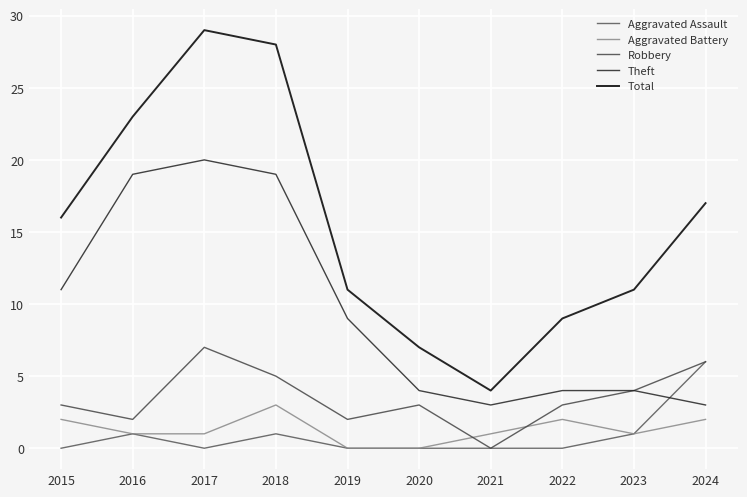

Rank the series by their maximum value, from highest to lowest.

Total, Theft, Robbery, Aggravated Assault, Aggravated Battery